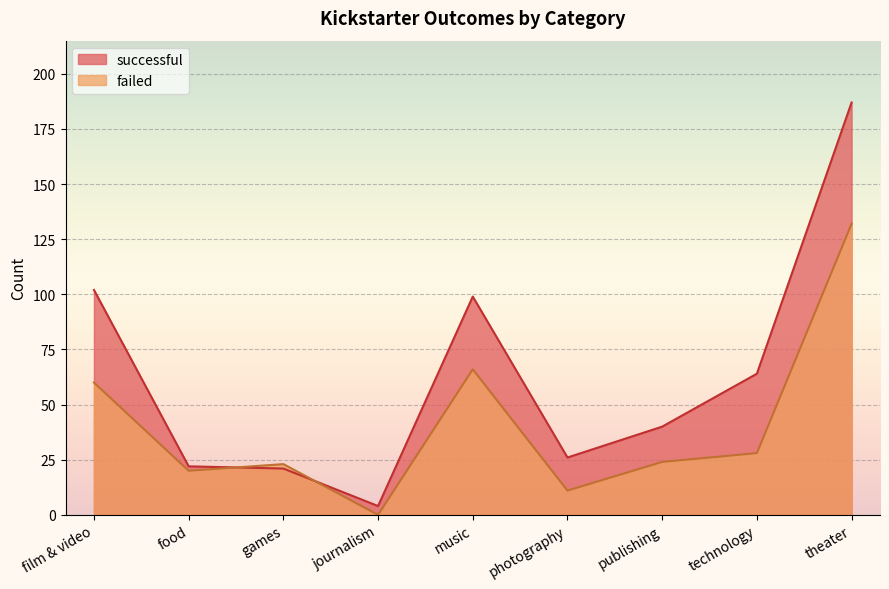

How many data points does each series have?

9